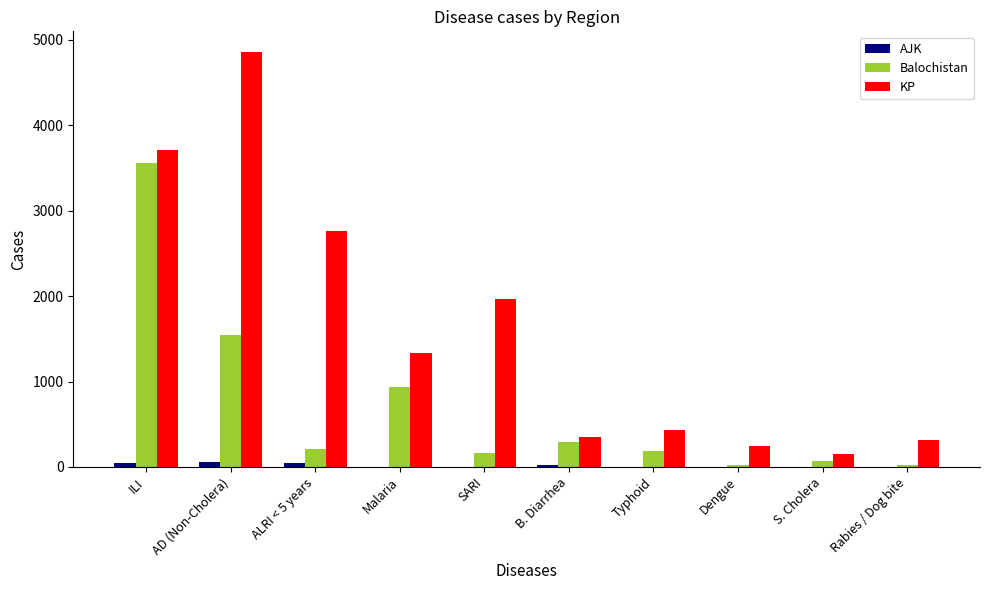

At which label is KP closest to 2503?

ALRI < 5 years